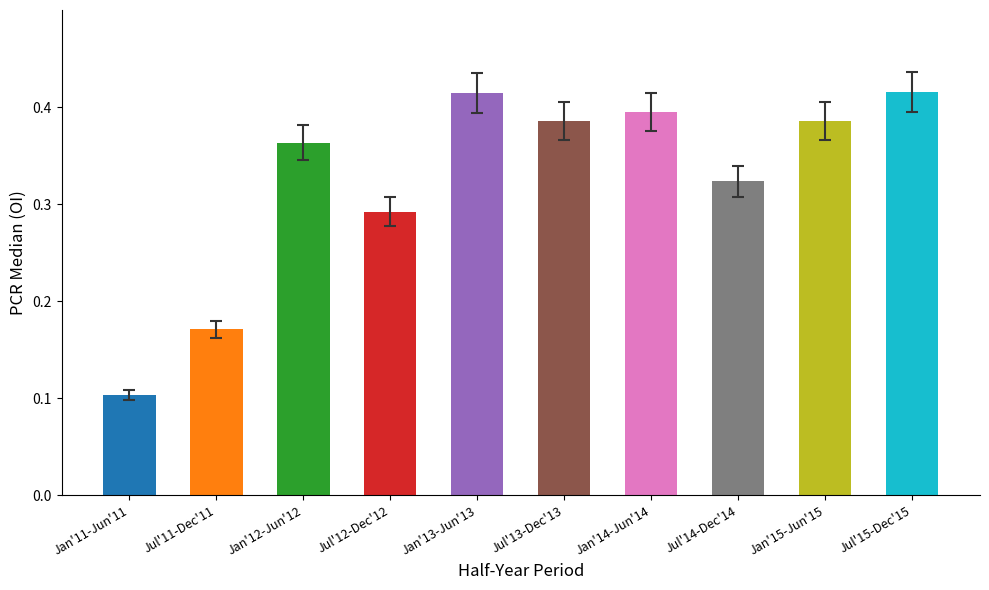

How many bars are there in total?

10